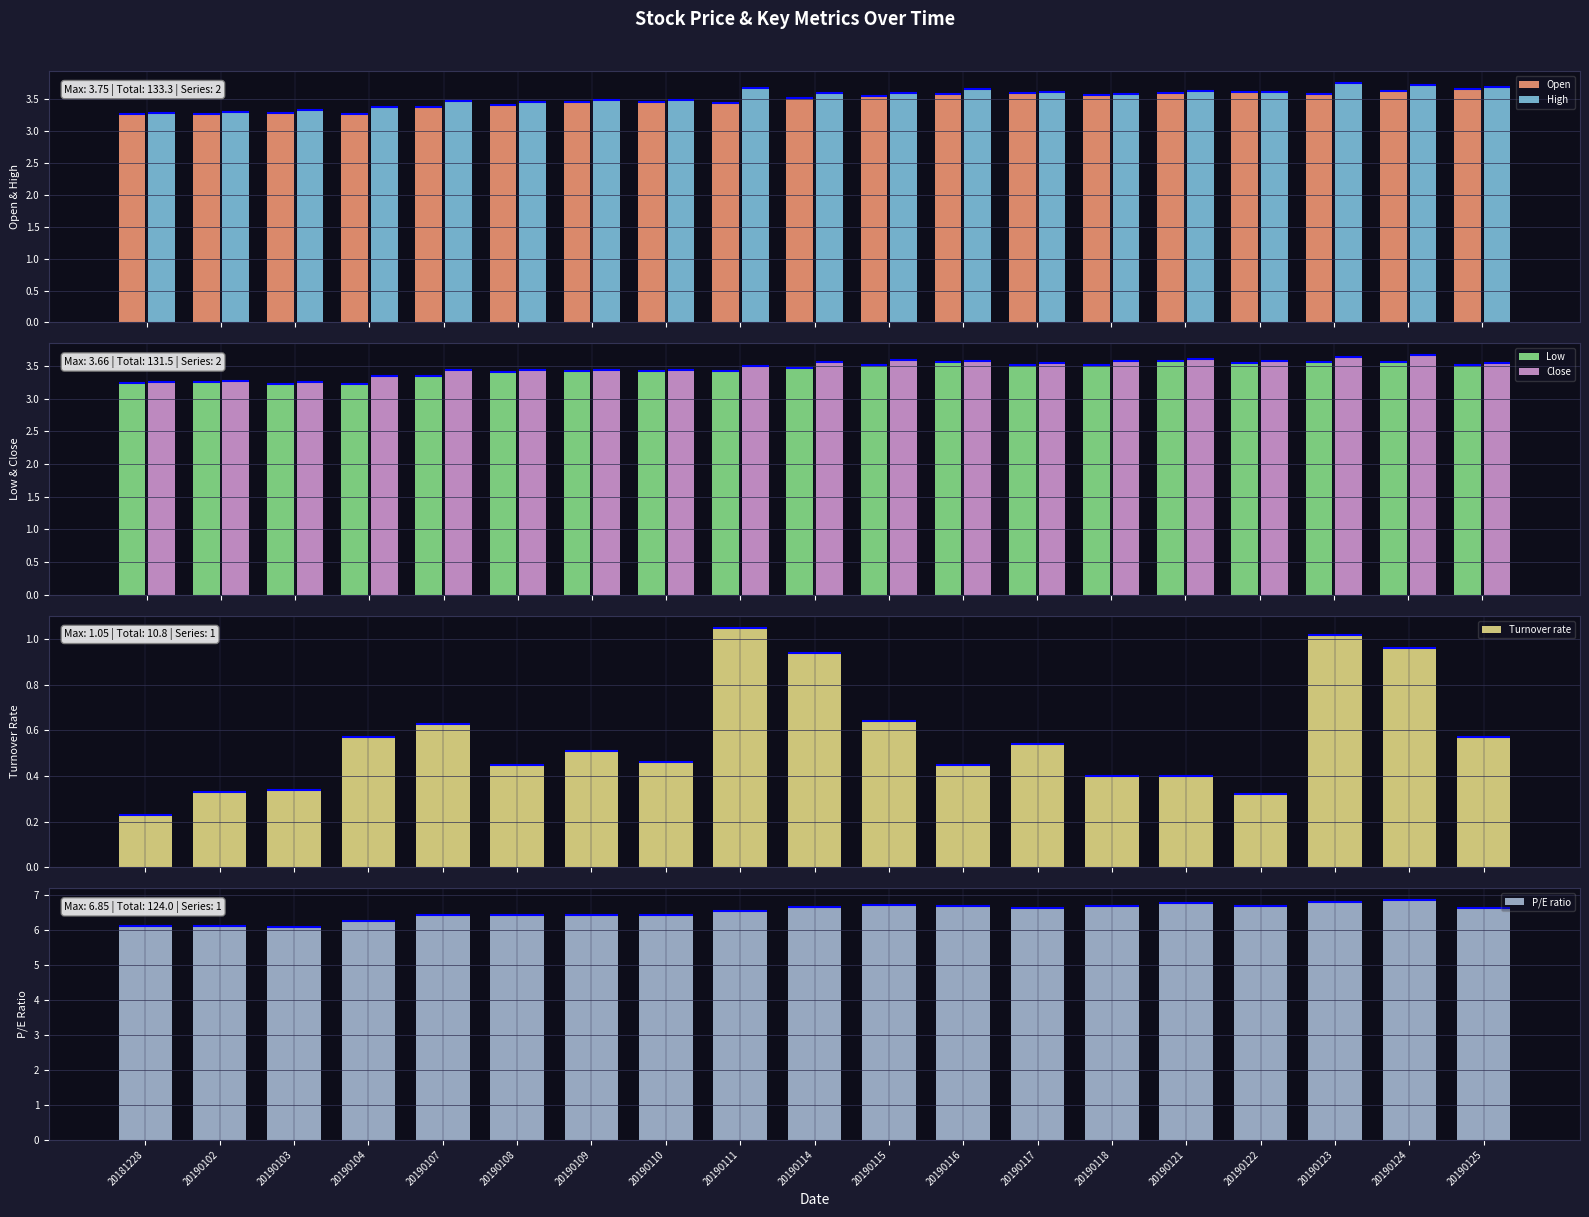

Which has a higher value, 20190109 or 20190111?

20190109